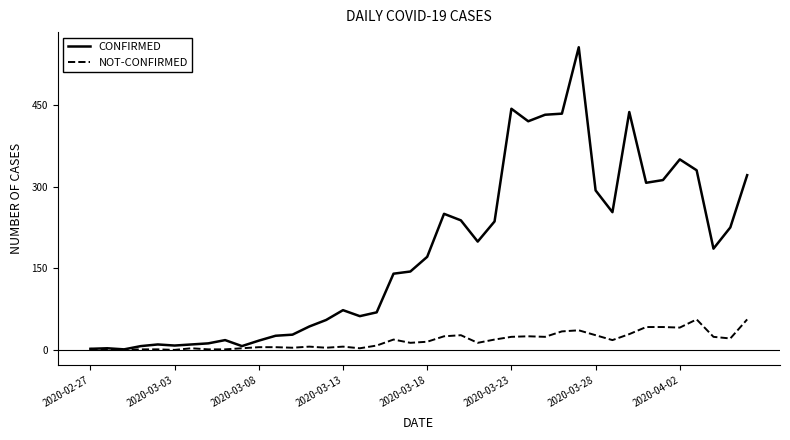

Does the chart display data point markers on the line(s)?

No